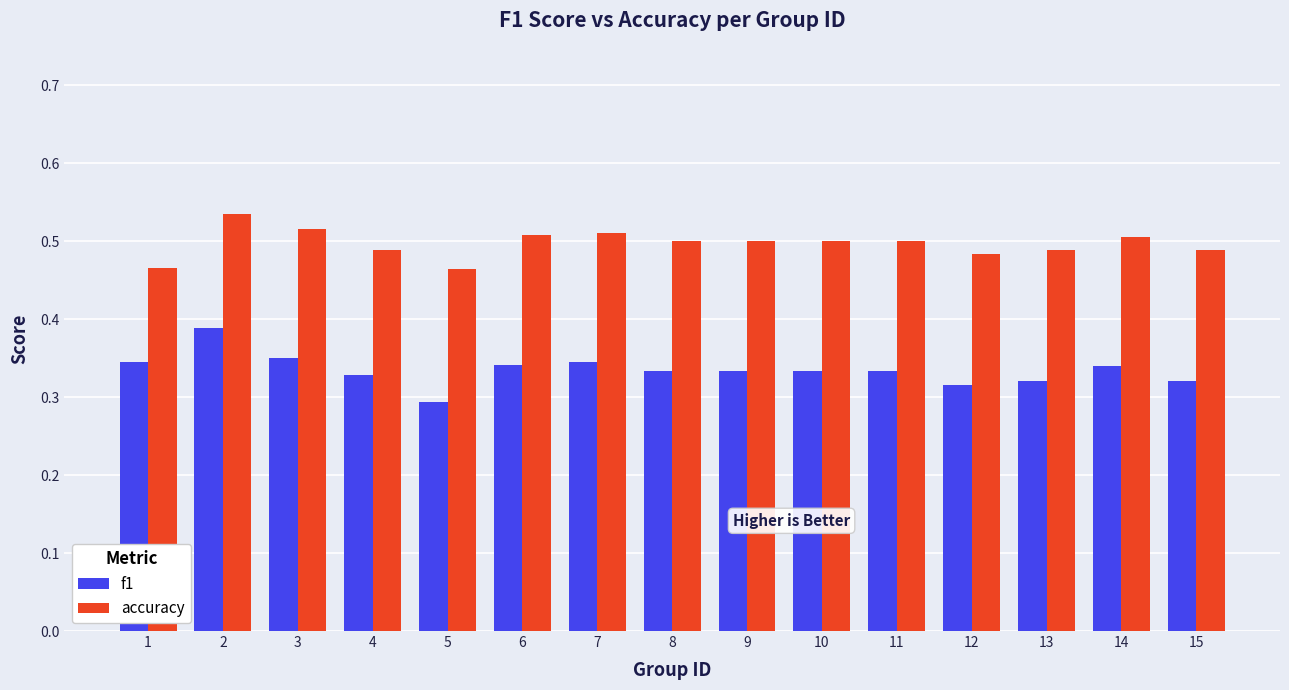

How many data points does each series have?

15